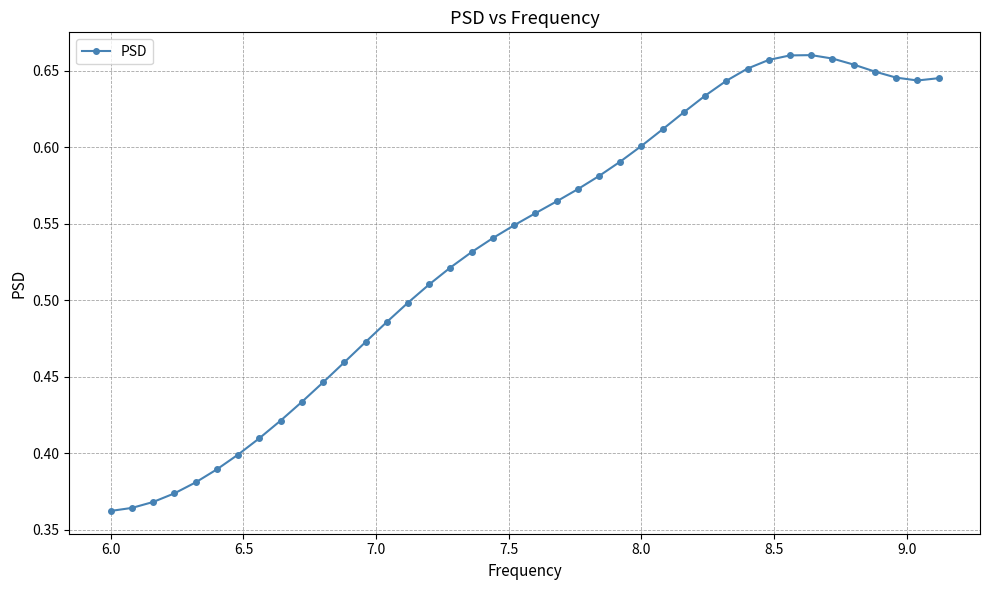

What is the sum of all values?

21.4